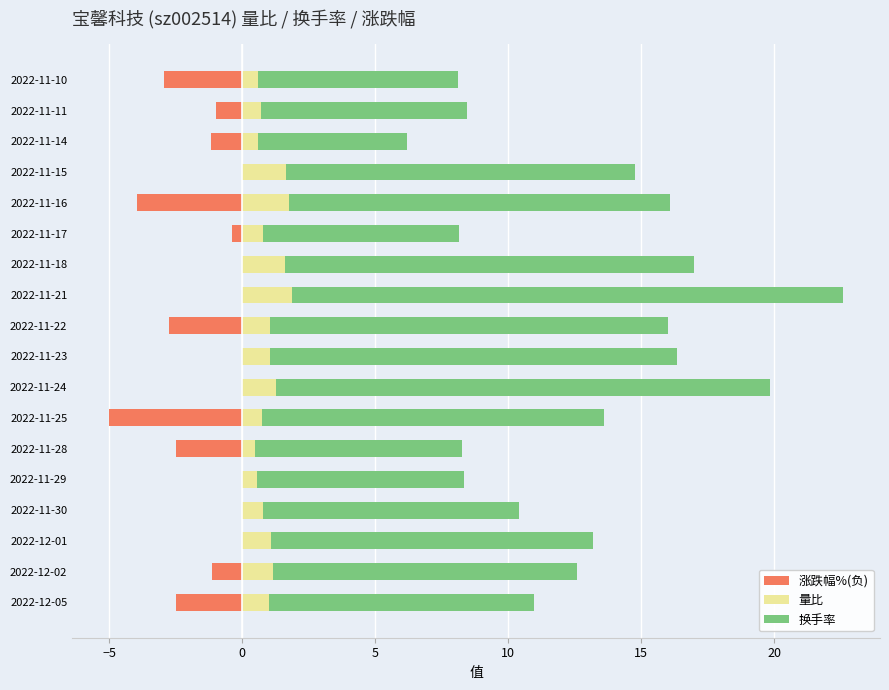

What is the spread (max minus min) of values at 2022-11-29?

7.8